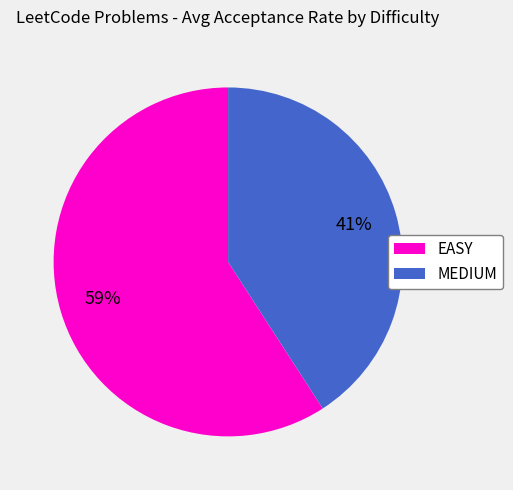

The EASY slice represents 59% of the pie. True or false?

True